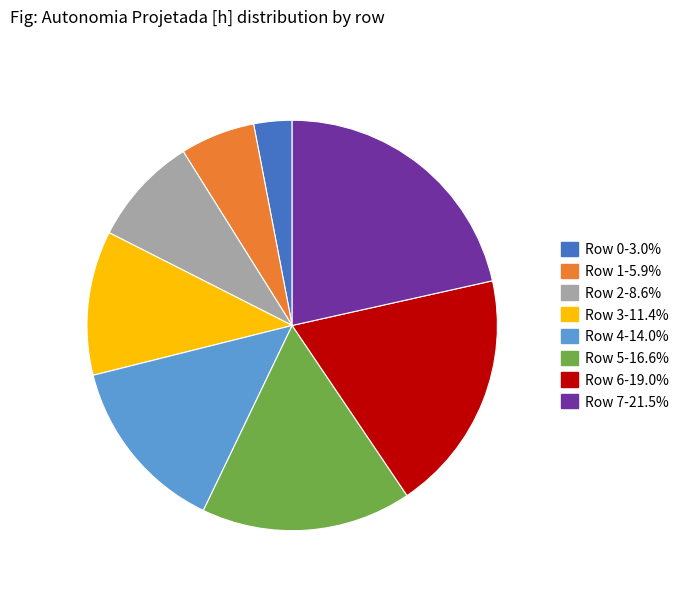

What is the smallest slice in the pie chart?

Row 0